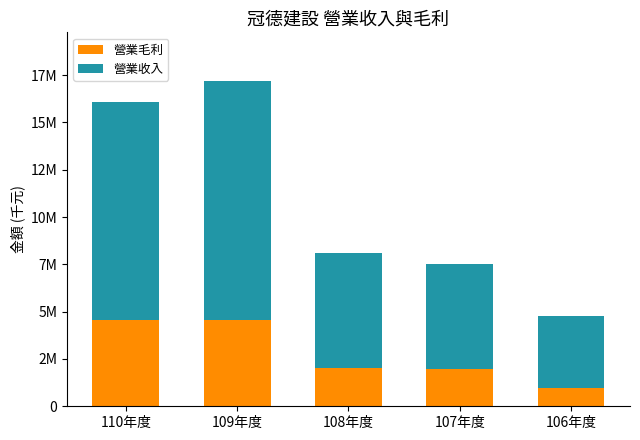

The value of 營業收入 at 109年度 is 4021713. True or false?

False